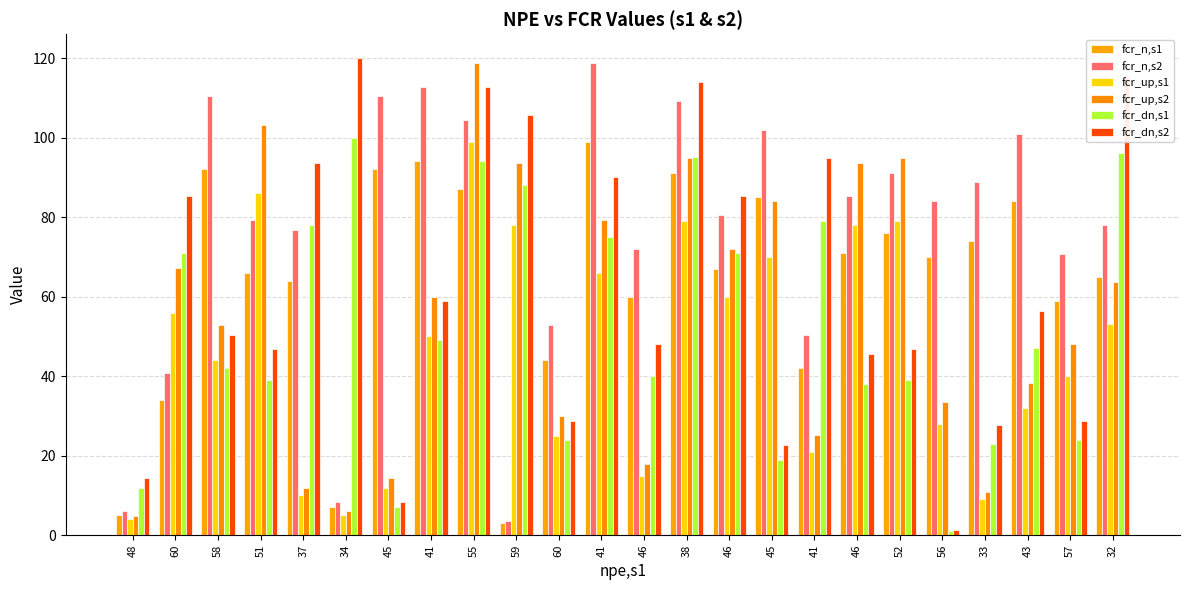

Reading left to right, transcribe all the data shown in this chart.

fcr_n,s1: 5.0	34.0	92.0	66.0	64.0	7.0	92.0	94.0	87.0	3.0	44.0	99.0	60.0	91.0	67.0	85.0	42.0	71.0	76.0	70.0	74.0	84.0	59.0	65.0
fcr_n,s2: 6.0	40.8	110.4	79.2	76.8	8.4	110.4	112.8	104.4	3.6	52.8	118.8	72.0	109.2	80.4	102.0	50.4	85.2	91.2	84.0	88.8	100.8	70.8	78.0
fcr_up,s1: 4.0	56.0	44.0	86.0	10.0	5.0	12.0	50.0	99.0	78.0	25.0	66.0	15.0	79.0	60.0	70.0	21.0	78.0	79.0	28.0	9.0	32.0	40.0	53.0
fcr_up,s2: 4.8	67.2	52.8	103.2	12.0	6.0	14.4	60.0	118.8	93.6	30.0	79.2	18.0	94.8	72.0	84.0	25.2	93.6	94.8	33.6	10.8	38.4	48.0	63.6
fcr_dn,s1: 12.0	71.0	42.0	39.0	78.0	100.0	7.0	49.0	94.0	88.0	24.0	75.0	40.0	95.0	71.0	19.0	79.0	38.0	39.0	1.0	23.0	47.0	24.0	96.0
fcr_dn,s2: 14.4	85.2	50.4	46.8	93.6	120.0	8.4	58.8	112.8	105.6	28.8	90.0	48.0	114.0	85.2	22.8	94.8	45.6	46.8	1.2	27.6	56.4	28.8	115.2